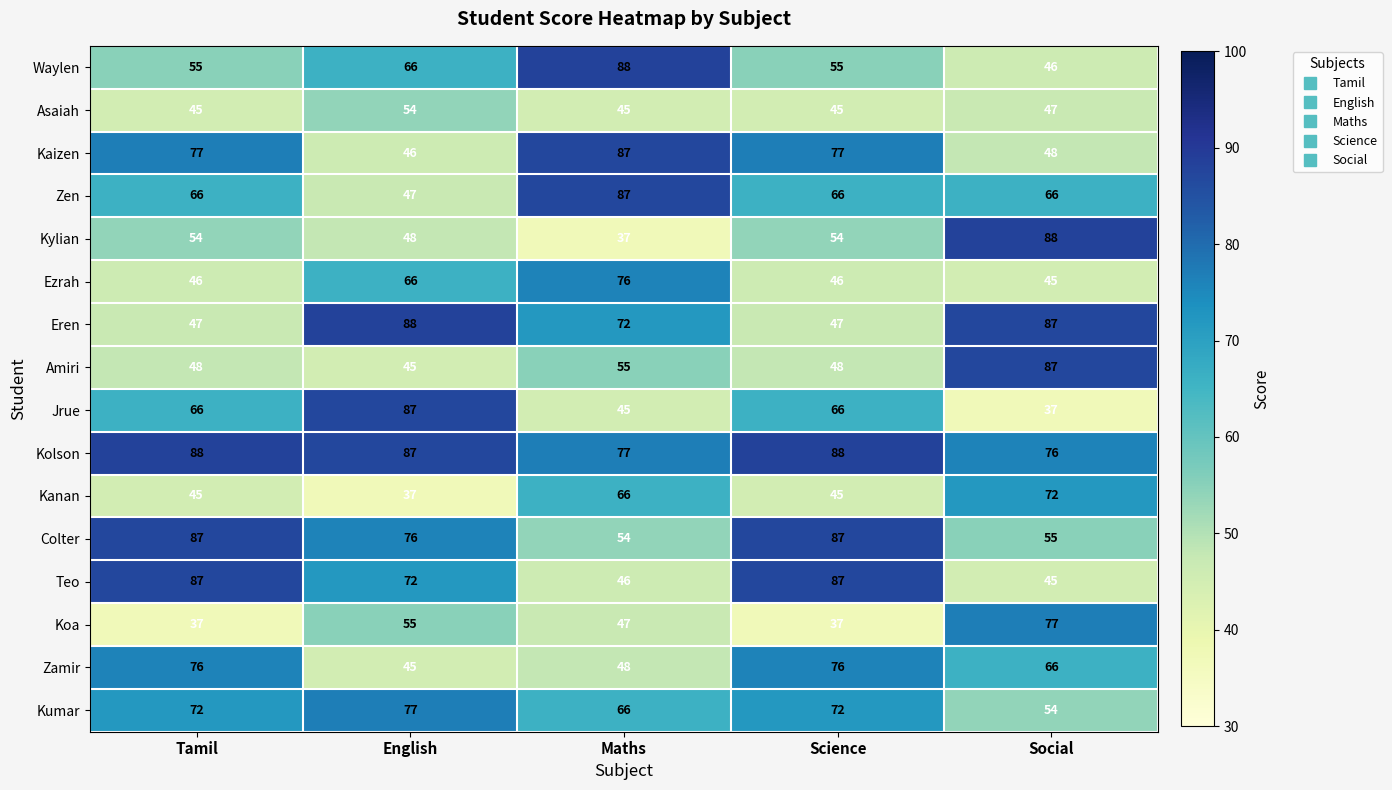

What value does the Amiri series have at Maths, to the nearest 5?

55